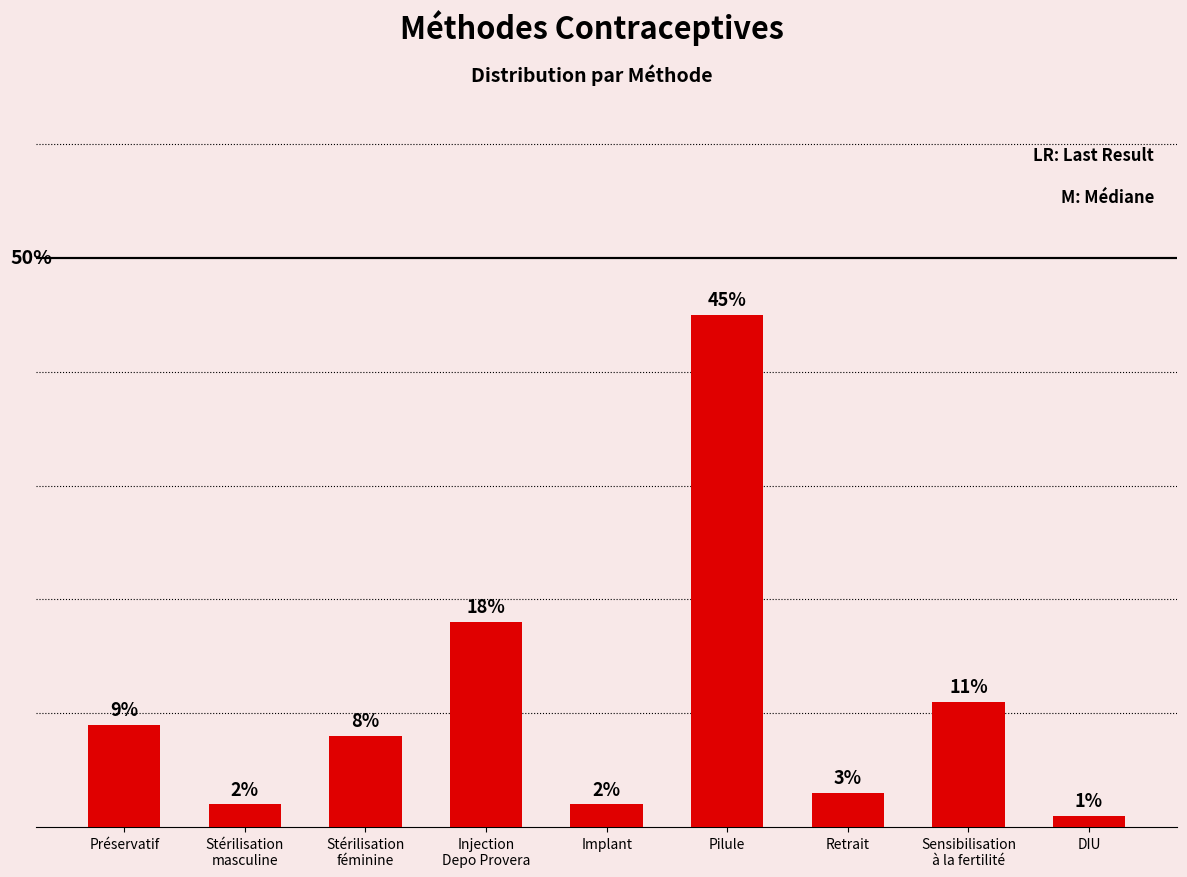

List the labels in order of value, smallest first.

DIU, Stérilisation
masculine, Implant, Retrait, Stérilisation
féminine, Préservatif, Sensibilisation
à la fertilité, Injection
Depo Provera, Pilule